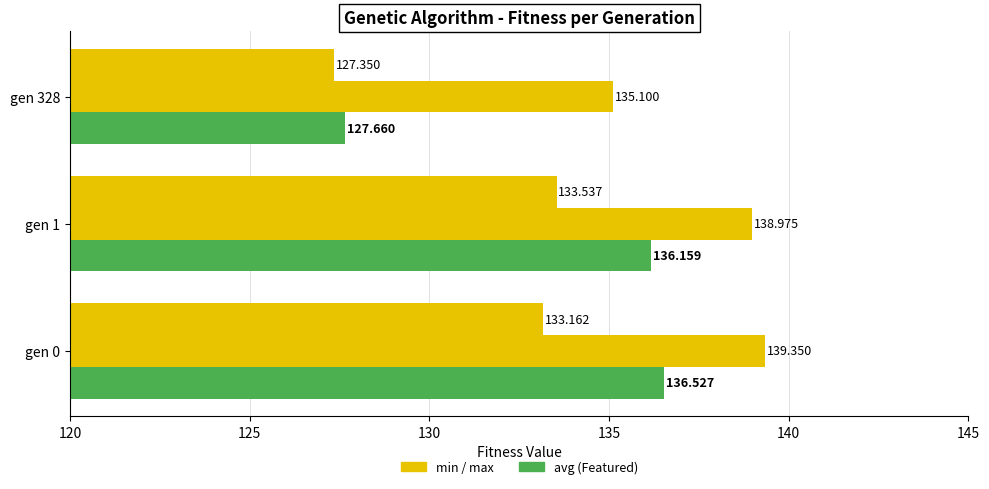

How many distinct data groups are displayed?

3